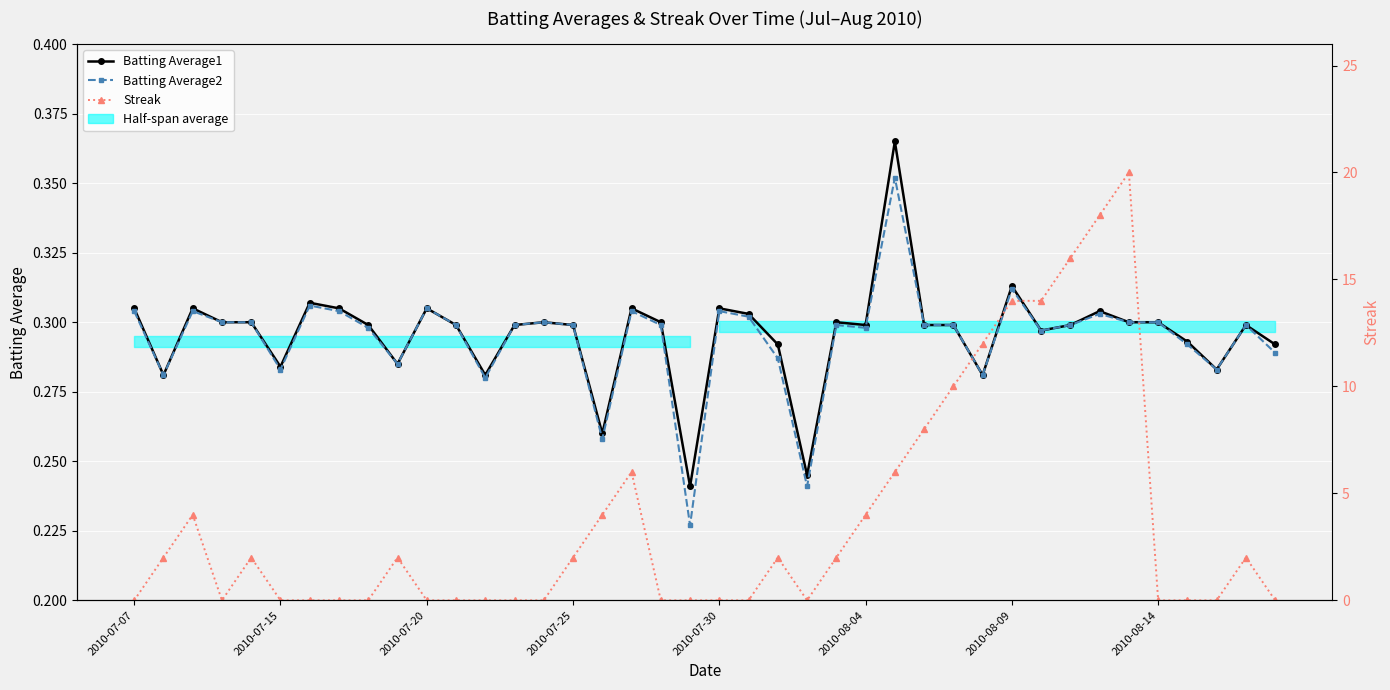

The value of Streak at 19 is -8.1. True or false?

False